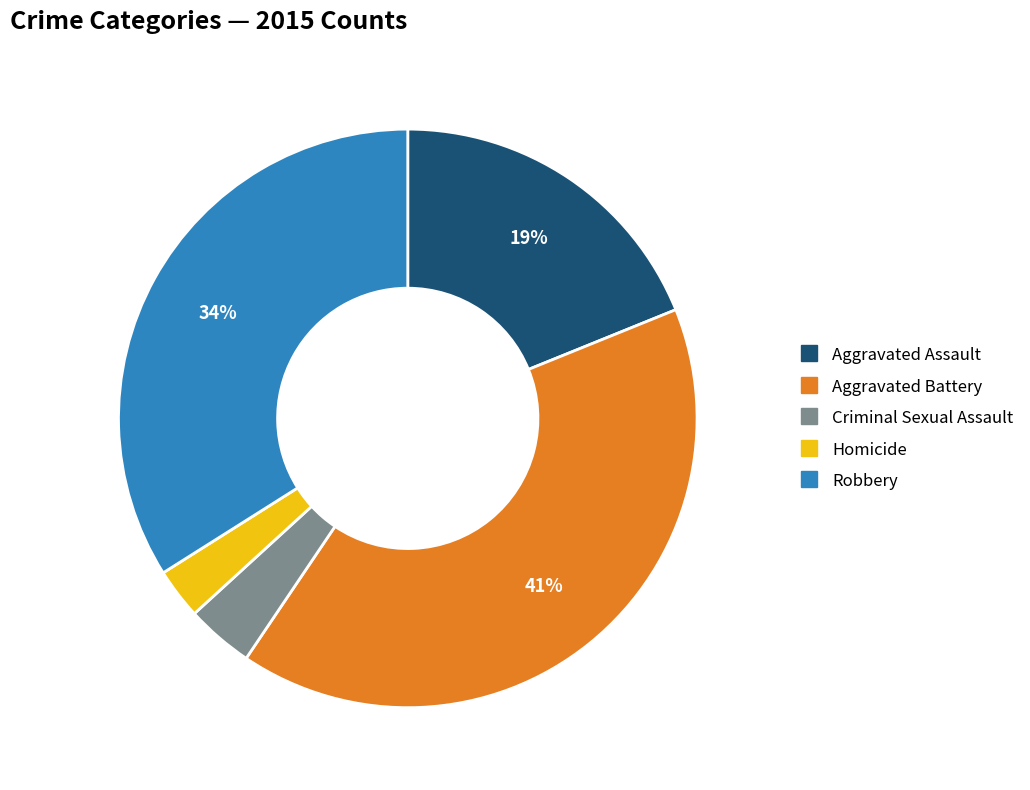

True or false: Aggravated Assault accounts for 5% of the total.

False